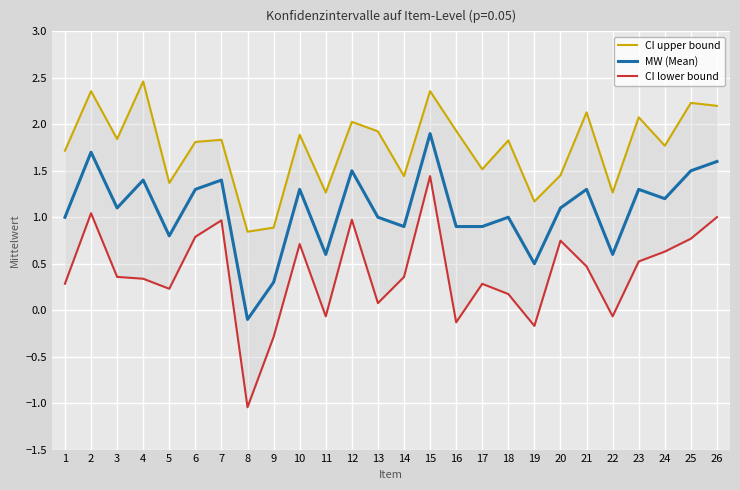

List the series in order of their overall mean, highest first.

CI upper bound, MW (Mean), CI lower bound